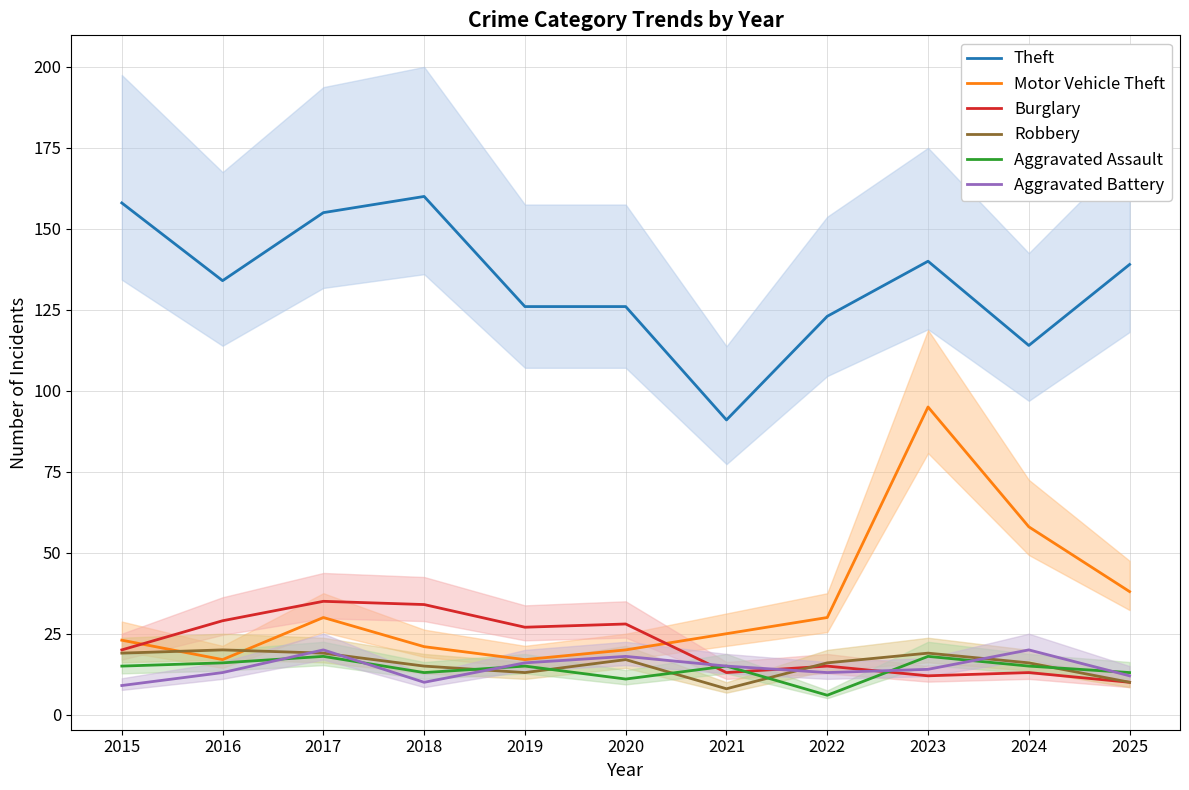

What is the difference between the highest and lowest values at 2021?

83